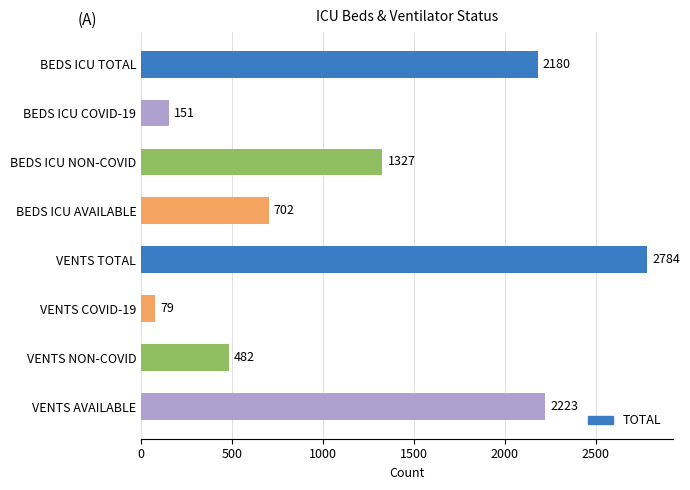

List the labels in order of value, smallest first.

VENTS COVID-19, BEDS ICU COVID-19, VENTS NON-COVID, BEDS ICU AVAILABLE, BEDS ICU NON-COVID, BEDS ICU TOTAL, VENTS AVAILABLE, VENTS TOTAL